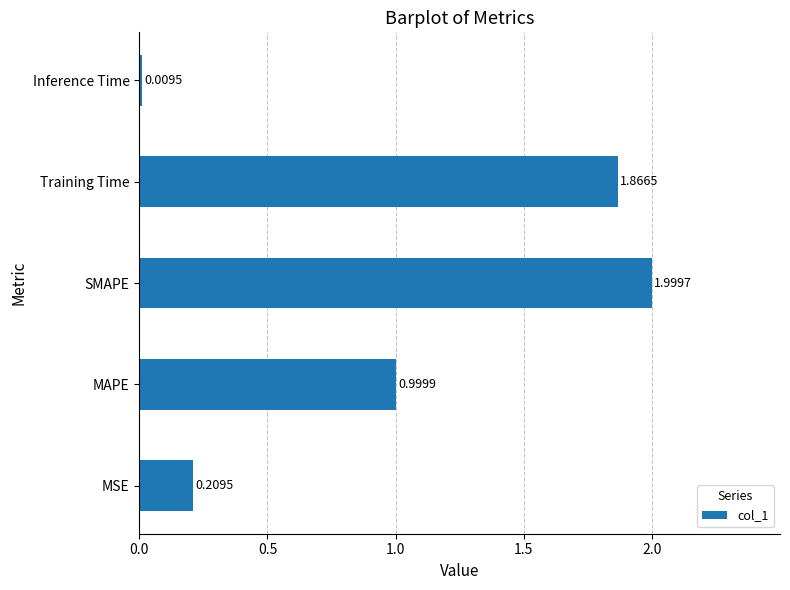

What is the change in value from MSE to SMAPE?

+1.8